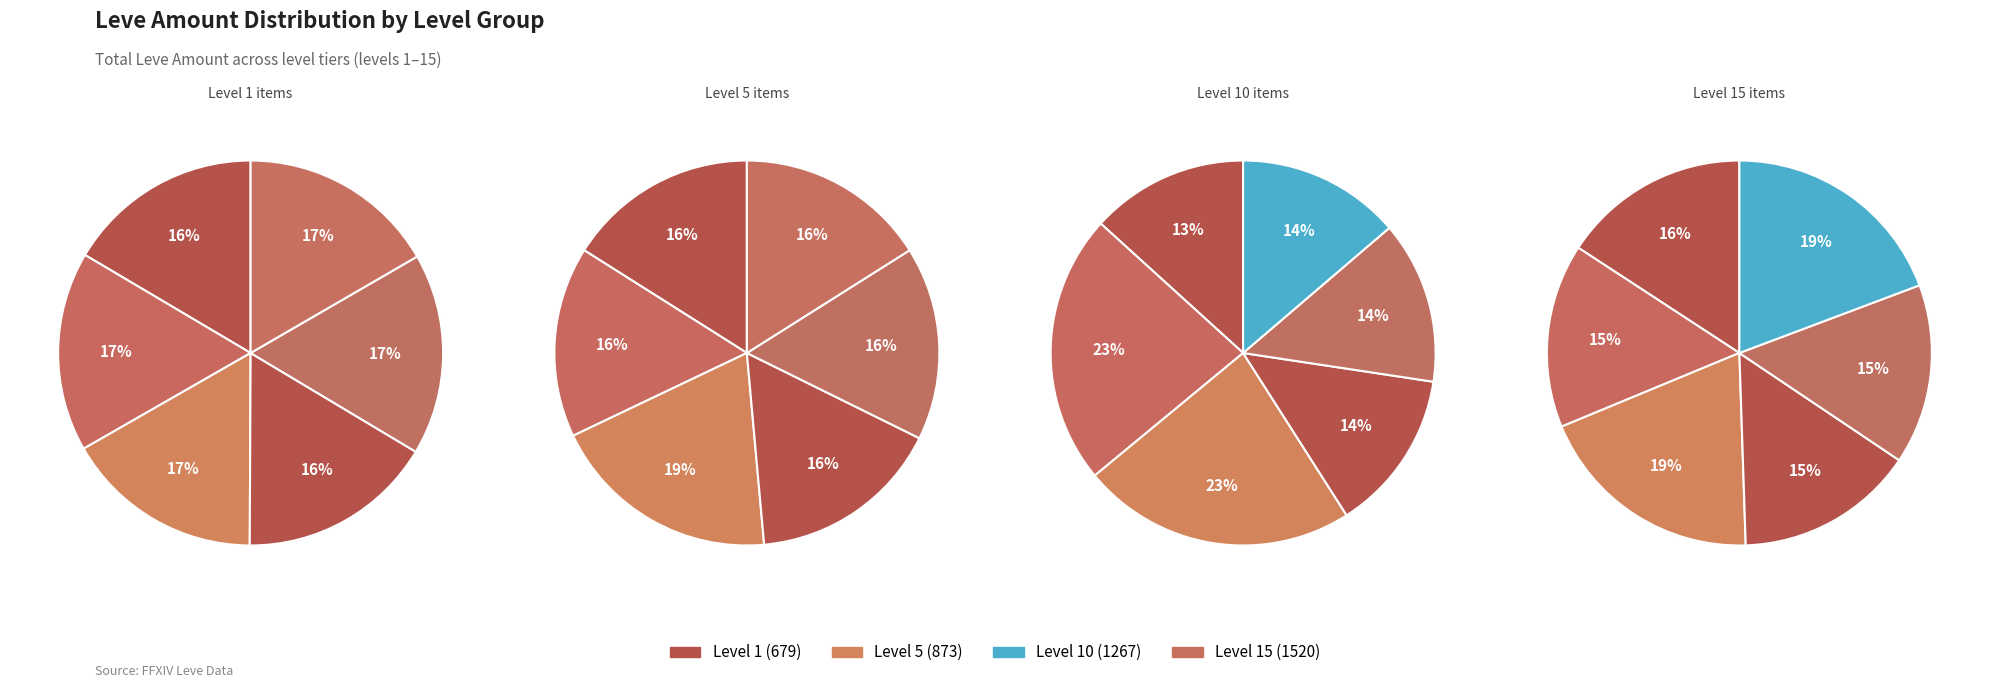

To the nearest percent, what is the difference between the Level 10 and Level 5 slice percentages?

3%